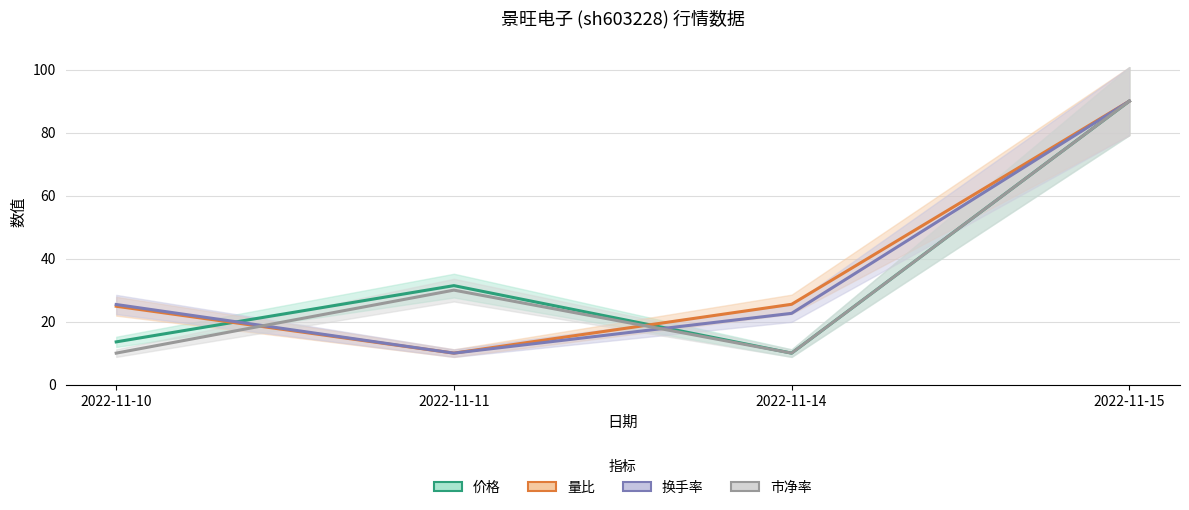

What is the maximum value for 换手率?

90.0